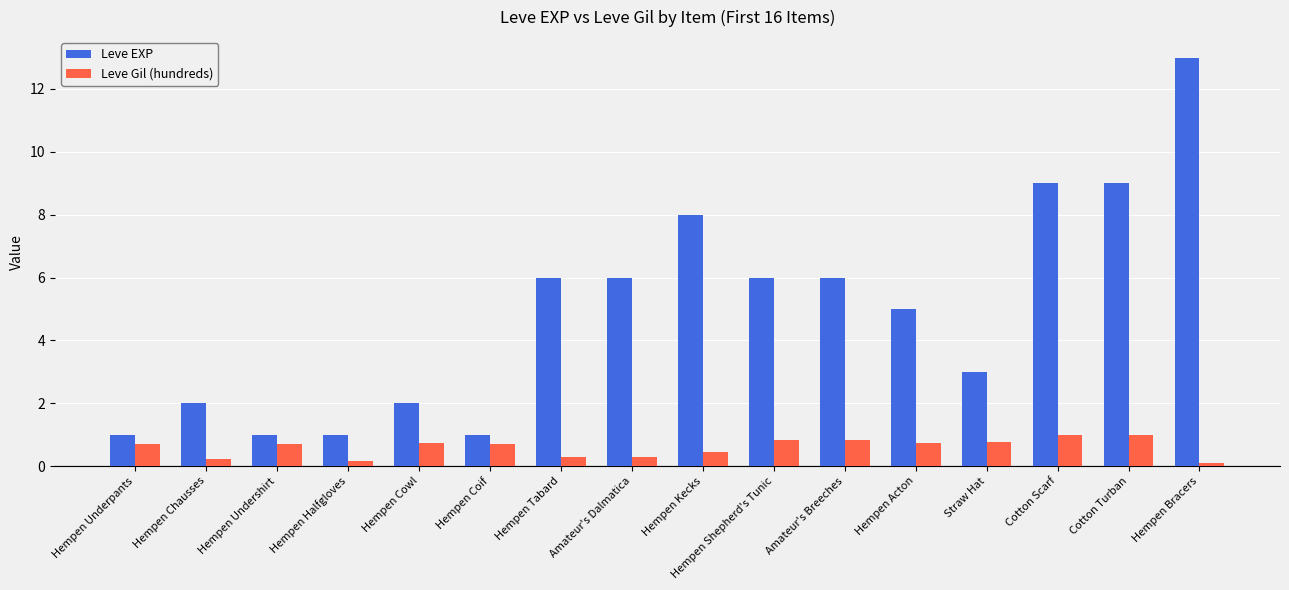

Is it true that Leve Gil (hundreds) equals 1.1 at Hempen Coif?

False